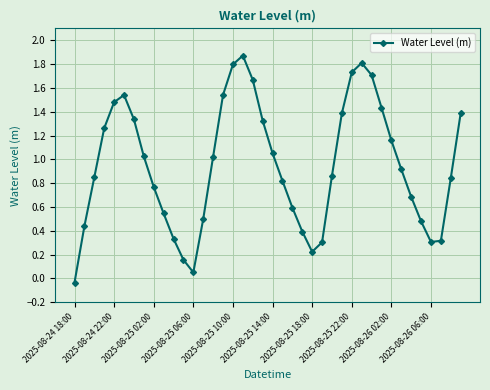

How many points are lower than both their immediate neighbors (excluding endpoints)?

3